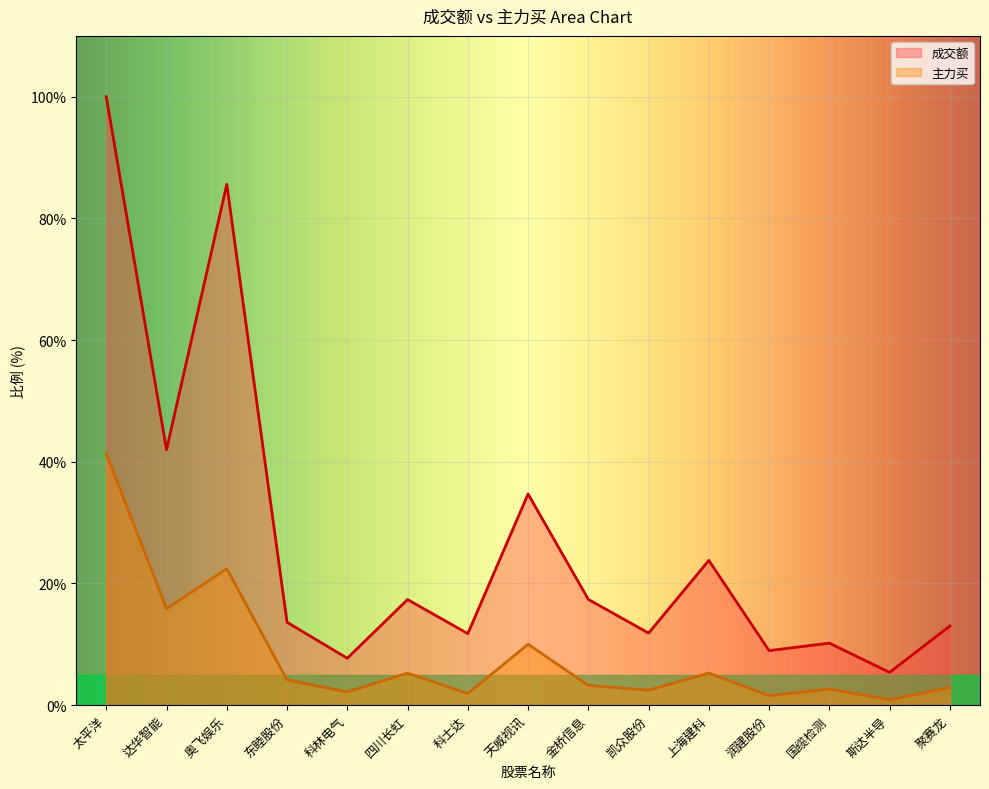

List the labels in order of 主力买 value, smallest first.

斯达半导, 润建股份, 科士达, 科林电气, 凯众股份, 国缆检测, 聚赛龙, 金桥信息, 东睦股份, 上海建科, 四川长虹, 天威视讯, 达华智能, 奥飞娱乐, 太平洋